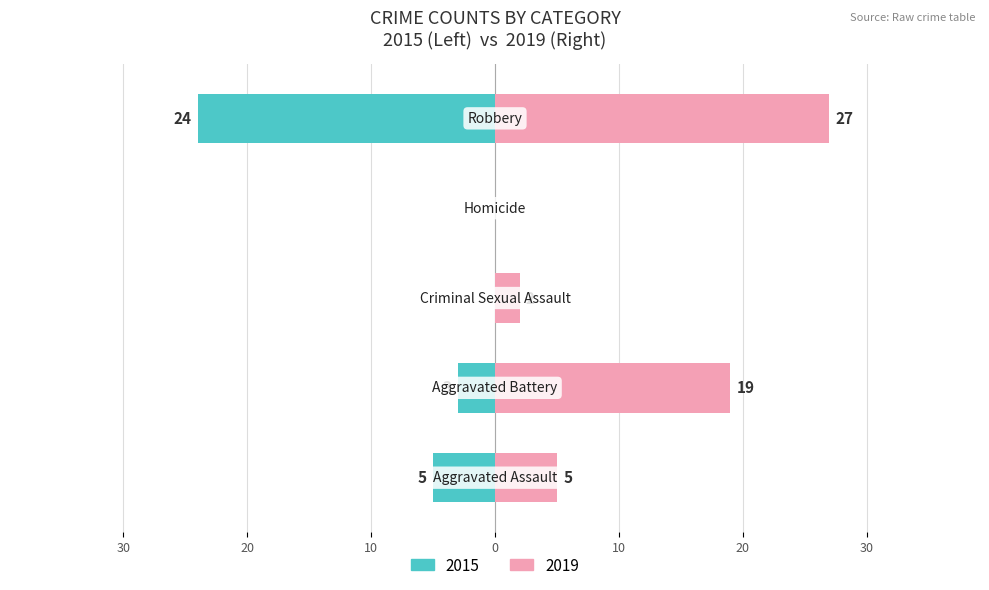

What are all the series names shown in the legend?

2015, 2019